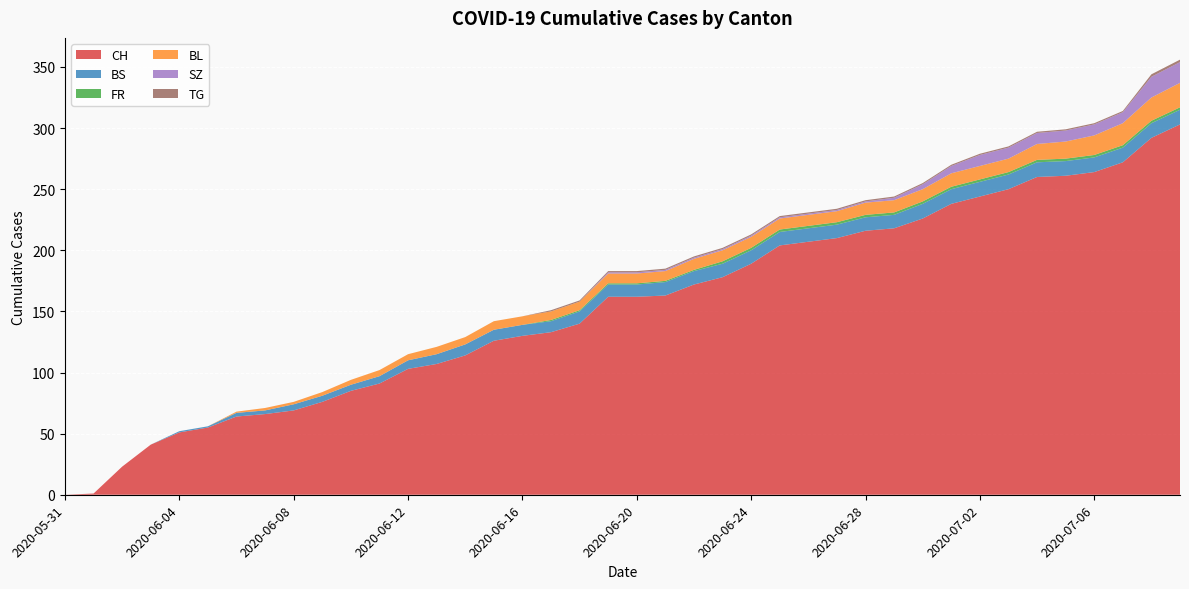

Reading left to right, extract all data points from this chart.

CH: 0	1	23	41	51	55	64	66	69	76	85	91	103	107	114	126	130	133	140	162	162	163	172	178	189	204	207	210	216	218	226	238	244	250	260	261	264	272	292	303
BS: 0	0	0	0	1	1	3	3	5	5	5	6	7	8	9	9	9	9	10	10	10	11	11	11	11	11	11	11	11	11	12	12	12	12	12	12	12	12	12	12
FR: 0	0	0	0	0	0	0	0	0	0	0	0	0	0	0	0	0	1	1	1	1	1	1	2	2	2	2	2	2	2	2	2	2	2	2	2	2	2	2	2
BL: 0	0	0	0	0	0	1	2	2	3	4	5	5	6	6	7	7	7	7	8	8	8	9	9	9	9	9	9	10	10	10	11	11	11	13	14	16	18	19	20
SZ: 0	0	0	0	0	0	0	0	0	0	0	0	0	0	0	0	0	0	0	1	1	1	1	1	1	1	1	1	1	2	4	6	9	9	9	9	9	9	17	17
TG: 0	0	0	0	0	0	0	0	0	0	0	0	0	0	0	0	0	1	1	1	1	1	1	1	1	1	1	1	1	1	1	1	1	1	1	1	1	1	2	2